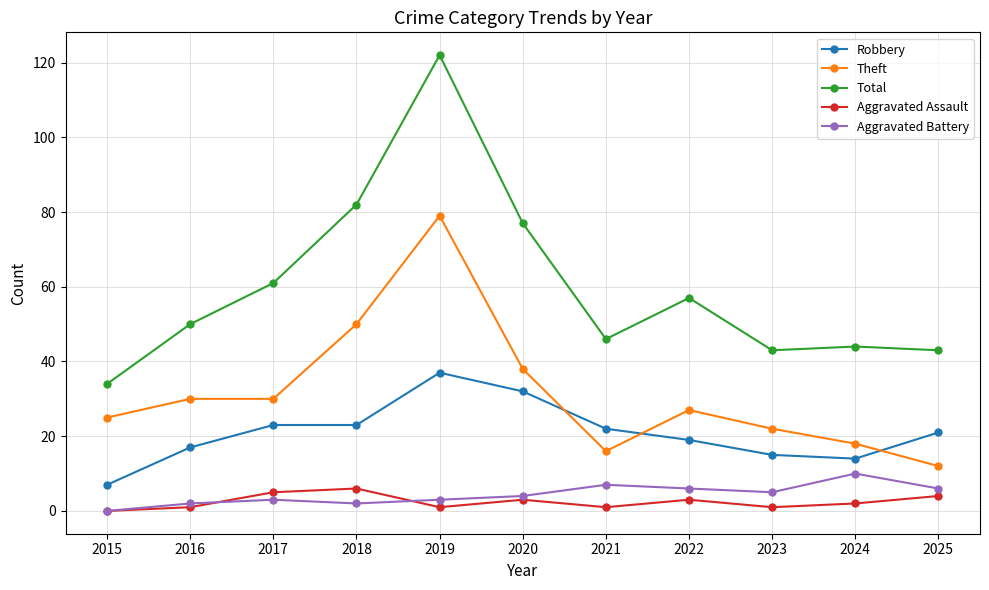

What are all the series names shown in the legend?

Robbery, Theft, Total, Aggravated Assault, Aggravated Battery